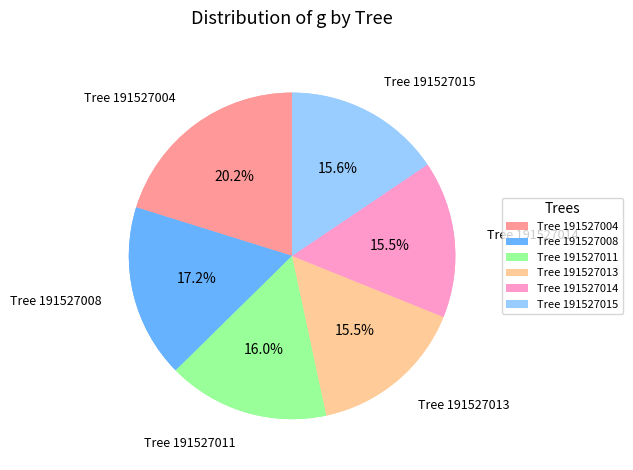

Combined, do 191527014 and 191527013 account for over 50%?

No